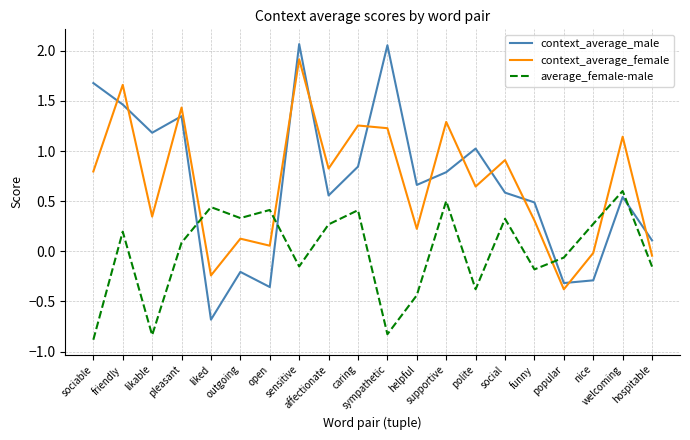

True or false: average_female-male has a value of 0.9 at supportive.

False